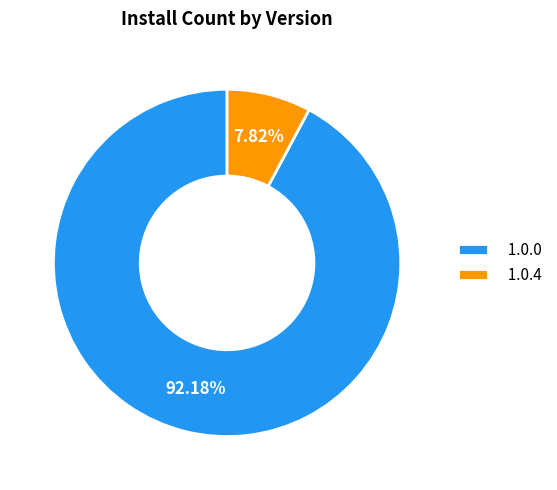

What is the ratio of the value at 1.0.0 to the value at 1.0.4?

11.8